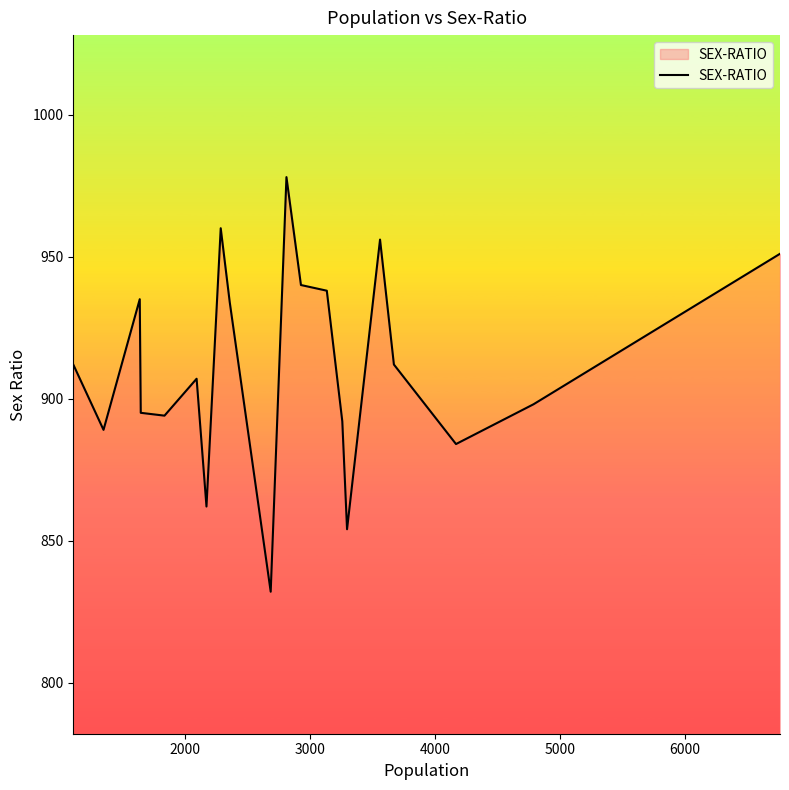

What is the greatest value displayed?

978